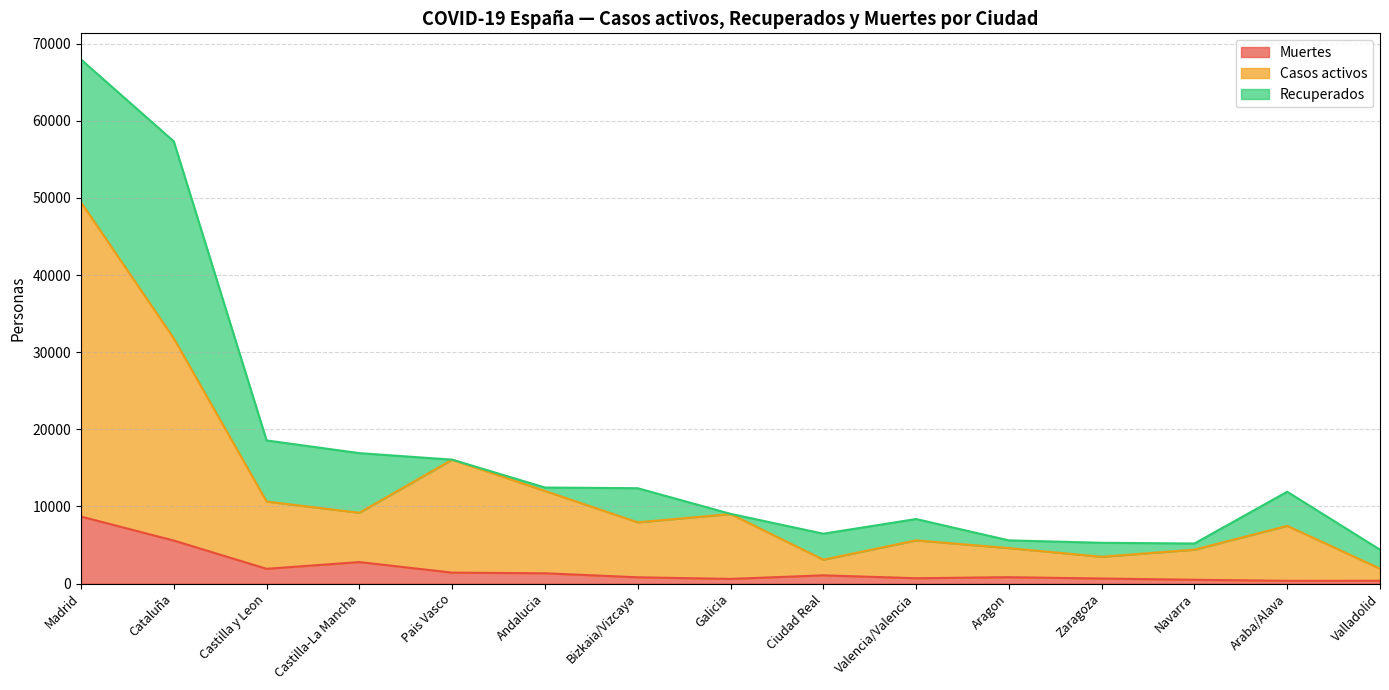

True or false: Casos activos and Muertes intersect in this chart.

False